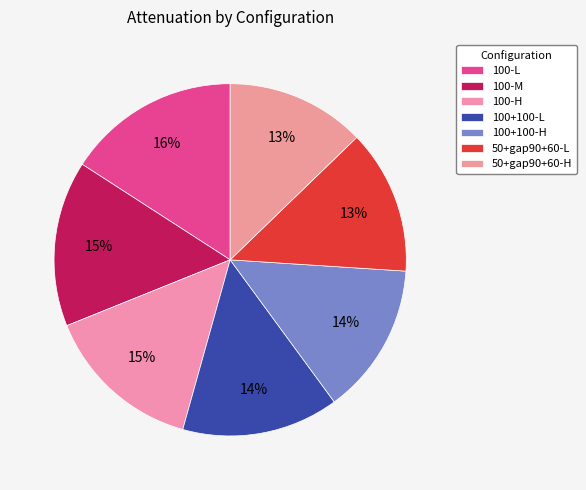

How many slices are in this pie chart?

7